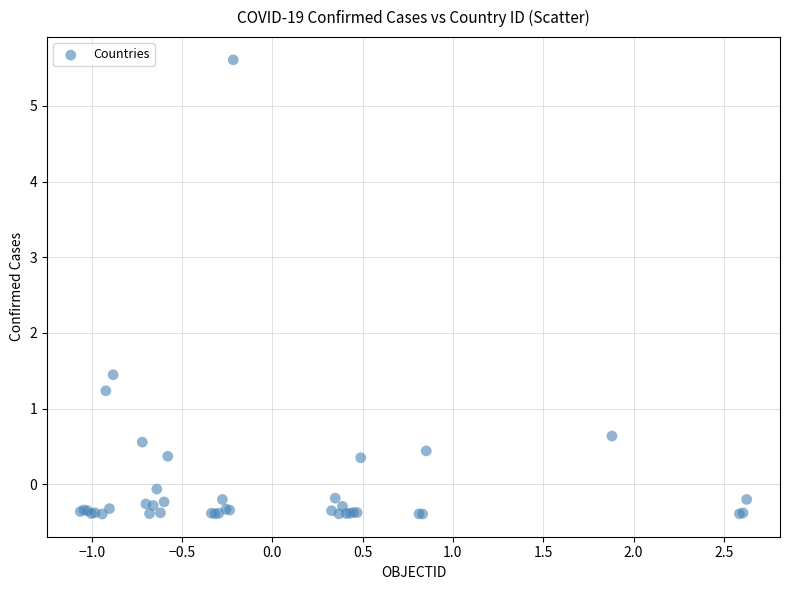

What Y value in the scatter plot is closest to 2?

1.4